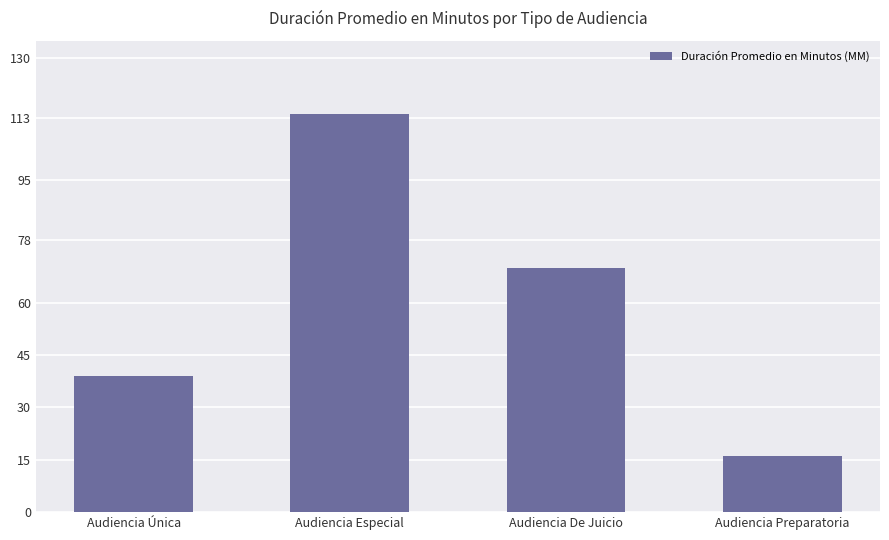

What is the difference between the values at Audiencia De Juicio and Audiencia Especial?

44